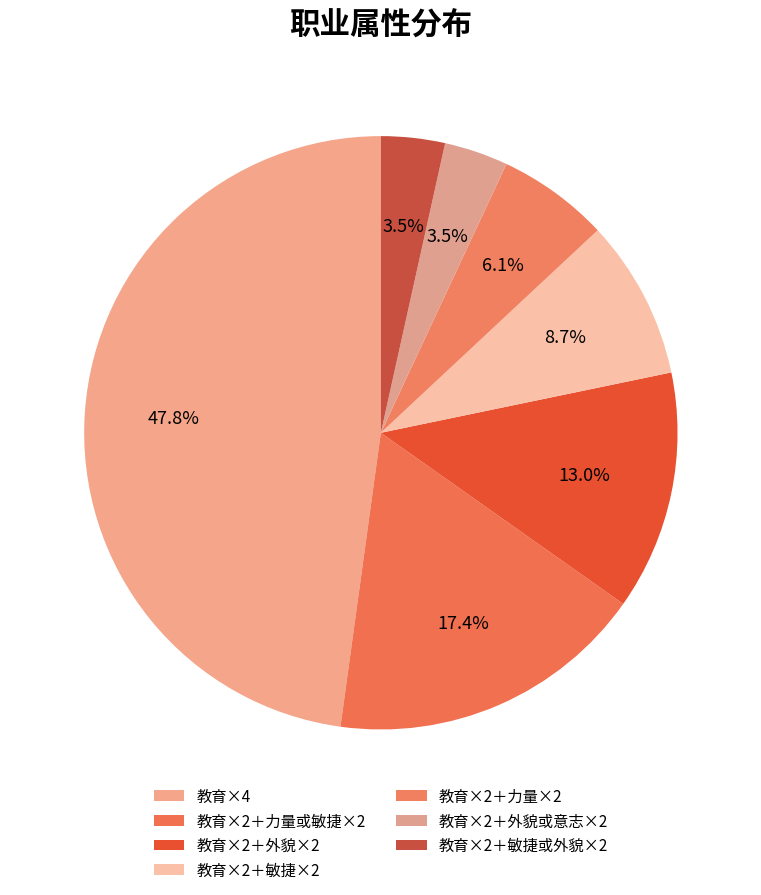

To the nearest percent, what is the combined percentage of 教育×2＋敏捷或外貌×2 and 教育×2＋力量或敏捷×2?

21%